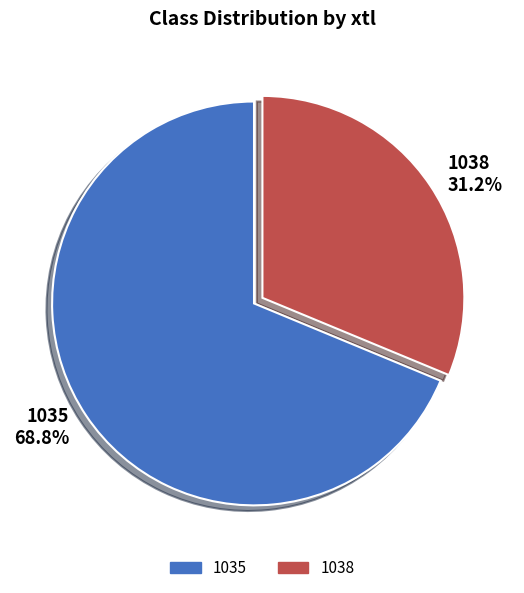

Combined, what portion of the pie is 1035 and 1038?

100.0%